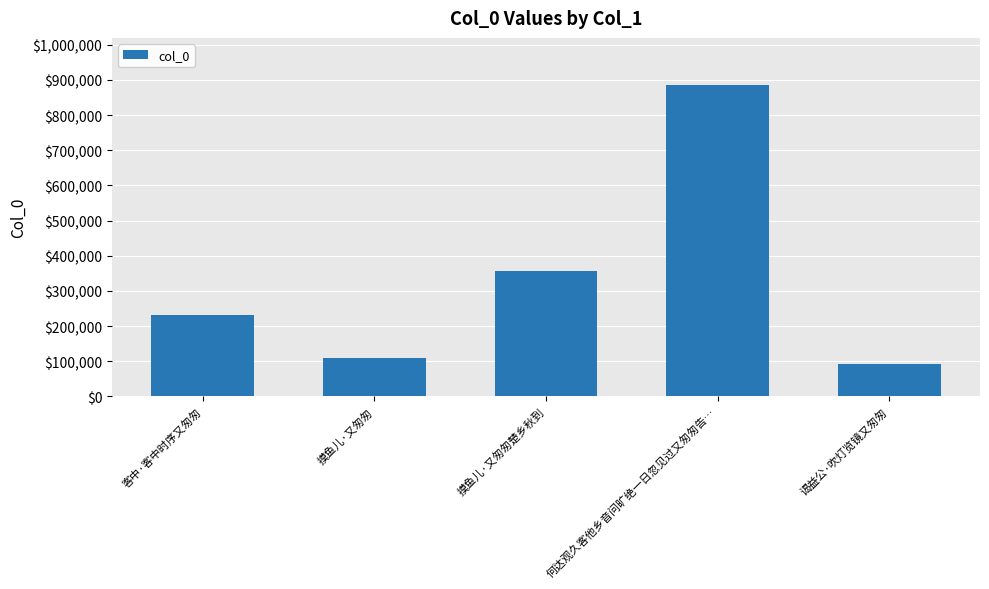

What value does the data have at 何达观久客他乡音问旷绝一日忽见过又匆匆告…?

886496